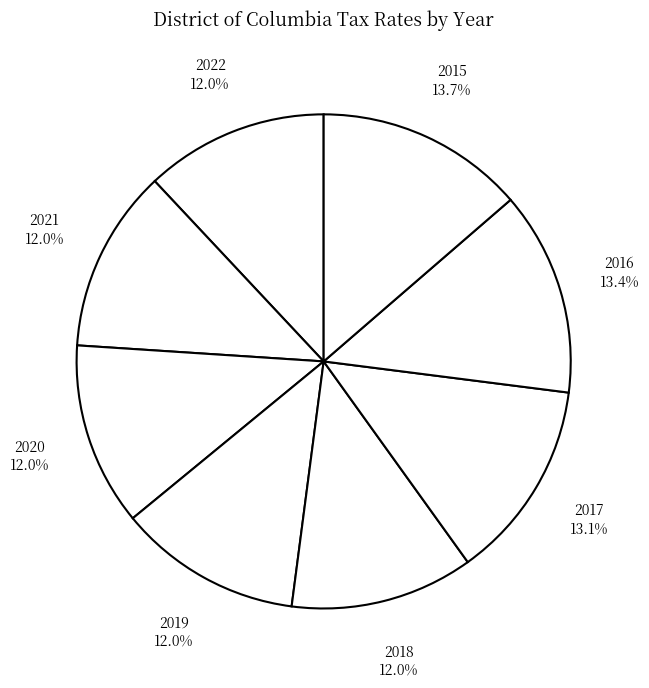

The 2017 slice represents 20% of the pie. True or false?

False